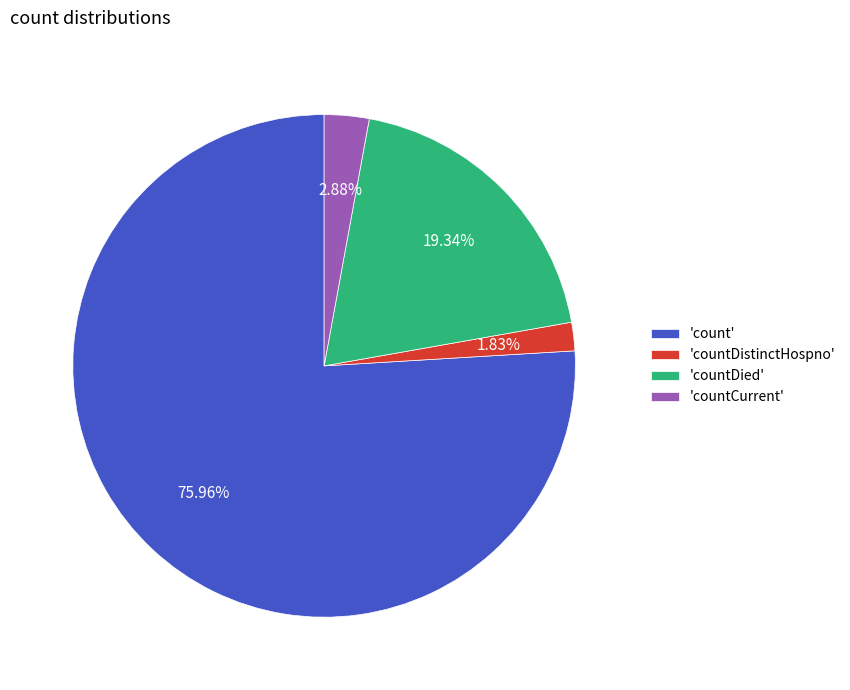

What is the ratio of the value at 'countDied' to the value at 'count'?

0.3